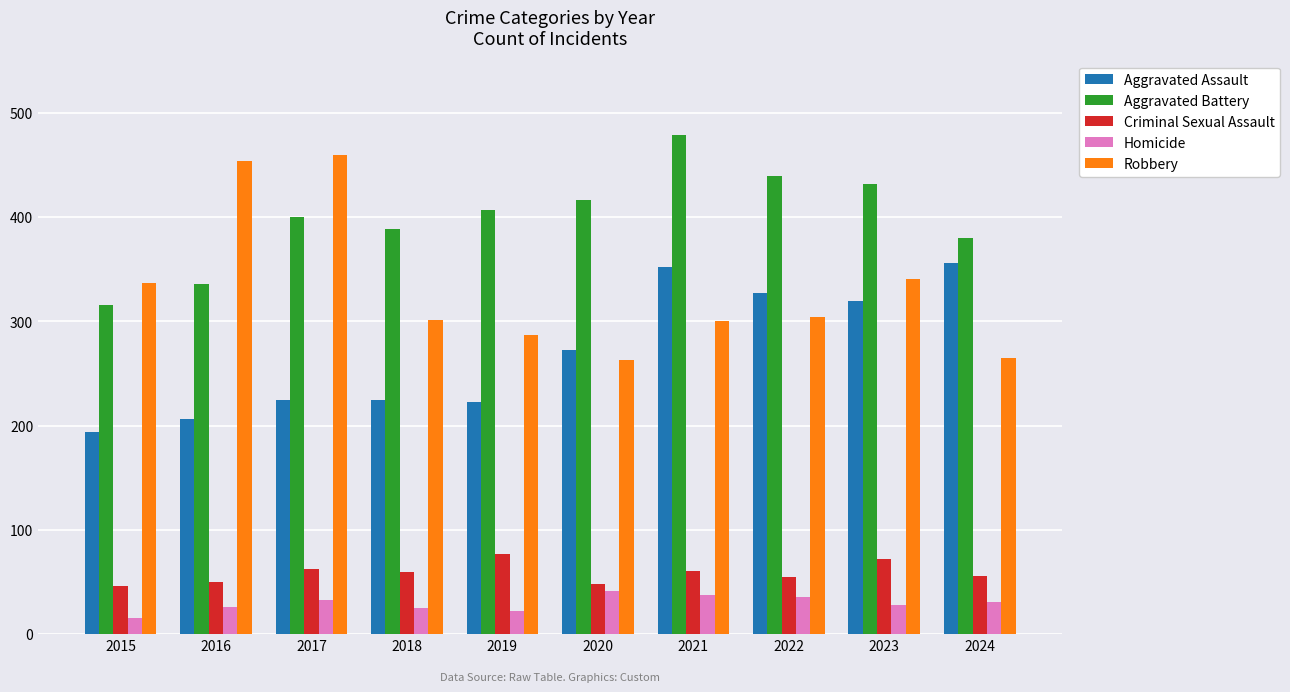

Rank the categories by Aggravated Battery value from highest to lowest.

2021, 2022, 2023, 2020, 2019, 2017, 2018, 2024, 2016, 2015